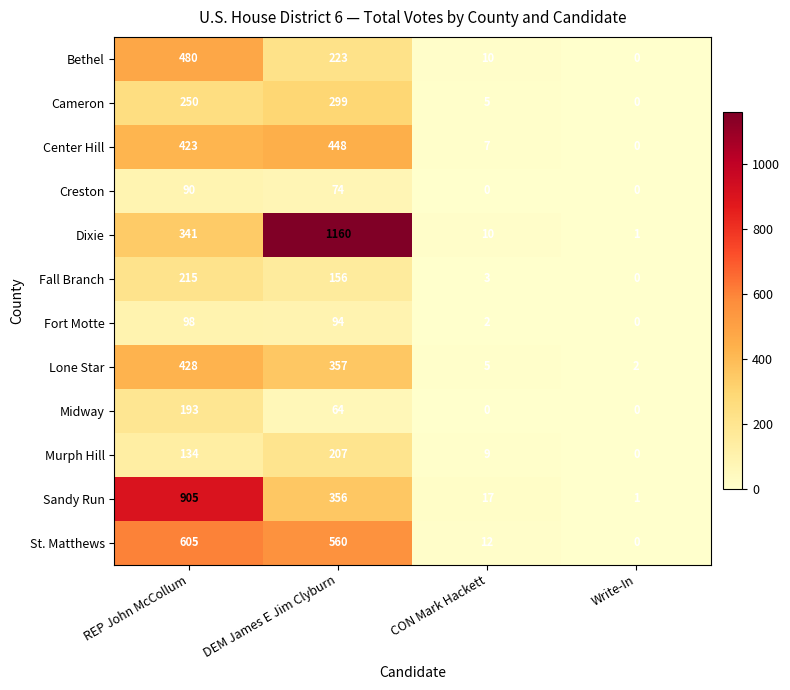

Which series has the widest spread of values?

Dixie